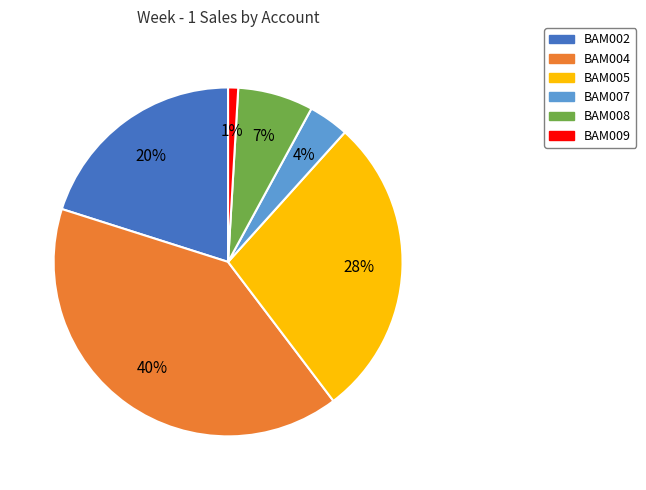

To the nearest percent, what percentage of the pie is BAM004?

40%